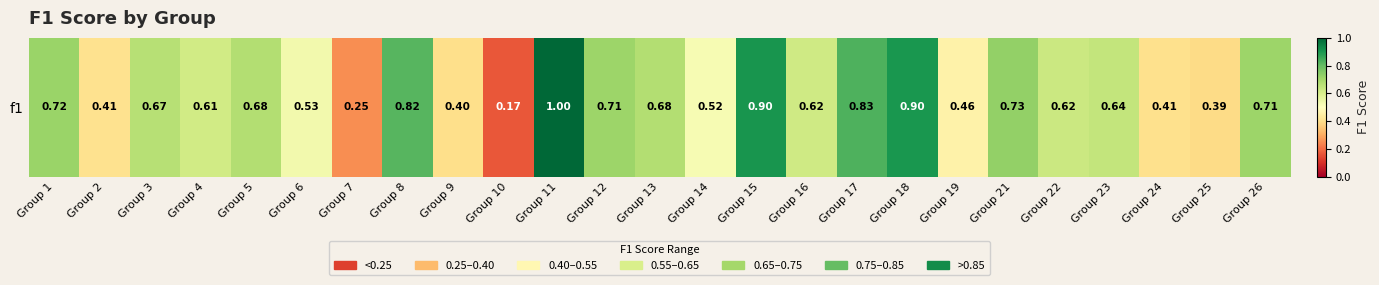

True or false: the data shows 1.0 at Group 1.

False